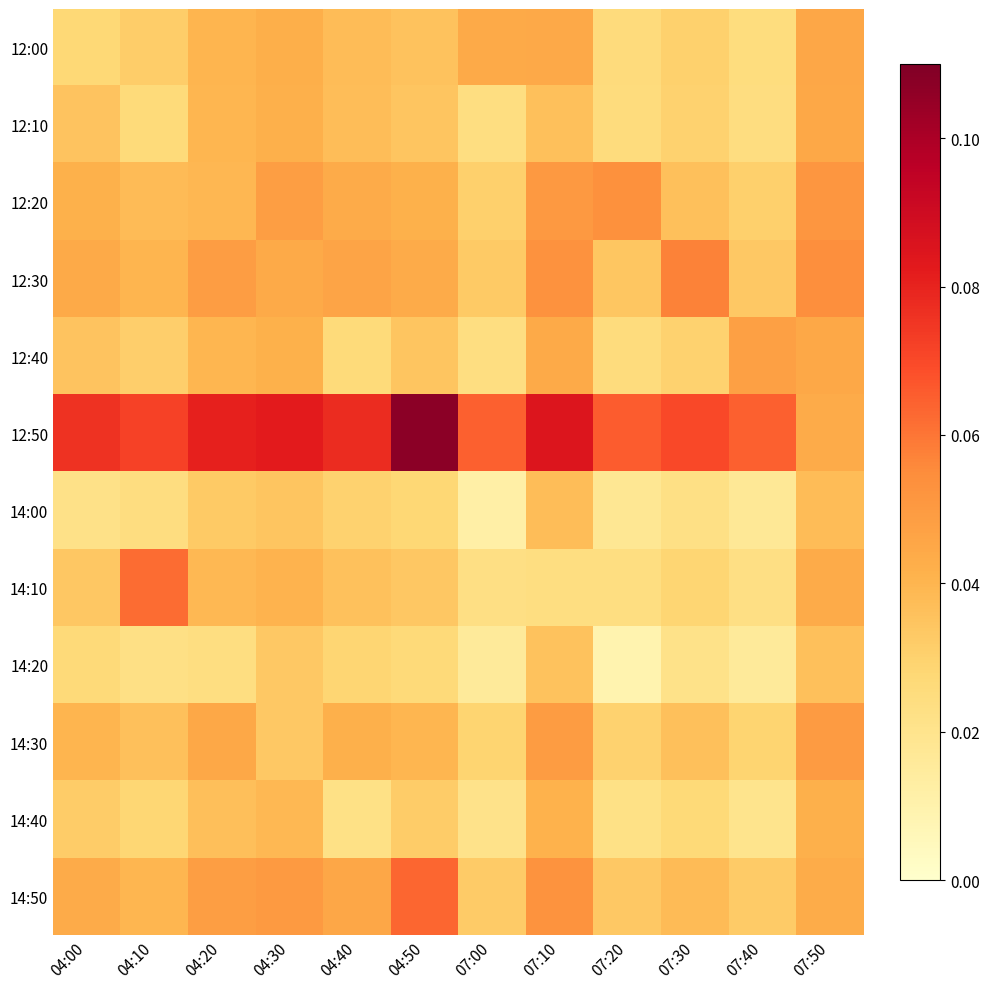

Reading left to right, list all the values displayed in this chart.

12:00: 04:00=0.0	04:10=0.0	04:20=0.0	04:30=0.0	04:40=0.0	04:50=0.0	07:00=0.0	07:10=0.0	07:20=0.0	07:30=0.0	07:40=0.0	07:50=0.0
12:10: 04:00=0.0	04:10=0.0	04:20=0.0	04:30=0.0	04:40=0.0	04:50=0.0	07:00=0.0	07:10=0.0	07:20=0.0	07:30=0.0	07:40=0.0	07:50=0.0
12:20: 04:00=0.0	04:10=0.0	04:20=0.0	04:30=0.0	04:40=0.0	04:50=0.0	07:00=0.0	07:10=0.1	07:20=0.1	07:30=0.0	07:40=0.0	07:50=0.1
12:30: 04:00=0.0	04:10=0.0	04:20=0.0	04:30=0.0	04:40=0.0	04:50=0.0	07:00=0.0	07:10=0.1	07:20=0.0	07:30=0.1	07:40=0.0	07:50=0.1
12:40: 04:00=0.0	04:10=0.0	04:20=0.0	04:30=0.0	04:40=0.0	04:50=0.0	07:00=0.0	07:10=0.0	07:20=0.0	07:30=0.0	07:40=0.0	07:50=0.0
12:50: 04:00=0.1	04:10=0.1	04:20=0.1	04:30=0.1	04:40=0.1	04:50=0.1	07:00=0.1	07:10=0.1	07:20=0.1	07:30=0.1	07:40=0.1	07:50=0.0
14:00: 04:00=0.0	04:10=0.0	04:20=0.0	04:30=0.0	04:40=0.0	04:50=0.0	07:00=0.0	07:10=0.0	07:20=0.0	07:30=0.0	07:40=0.0	07:50=0.0
14:10: 04:00=0.0	04:10=0.1	04:20=0.0	04:30=0.0	04:40=0.0	04:50=0.0	07:00=0.0	07:10=0.0	07:20=0.0	07:30=0.0	07:40=0.0	07:50=0.0
14:20: 04:00=0.0	04:10=0.0	04:20=0.0	04:30=0.0	04:40=0.0	04:50=0.0	07:00=0.0	07:10=0.0	07:20=0.0	07:30=0.0	07:40=0.0	07:50=0.0
14:30: 04:00=0.0	04:10=0.0	04:20=0.0	04:30=0.0	04:40=0.0	04:50=0.0	07:00=0.0	07:10=0.0	07:20=0.0	07:30=0.0	07:40=0.0	07:50=0.0
14:40: 04:00=0.0	04:10=0.0	04:20=0.0	04:30=0.0	04:40=0.0	04:50=0.0	07:00=0.0	07:10=0.0	07:20=0.0	07:30=0.0	07:40=0.0	07:50=0.0
14:50: 04:00=0.0	04:10=0.0	04:20=0.0	04:30=0.1	04:40=0.0	04:50=0.1	07:00=0.0	07:10=0.1	07:20=0.0	07:30=0.0	07:40=0.0	07:50=0.0